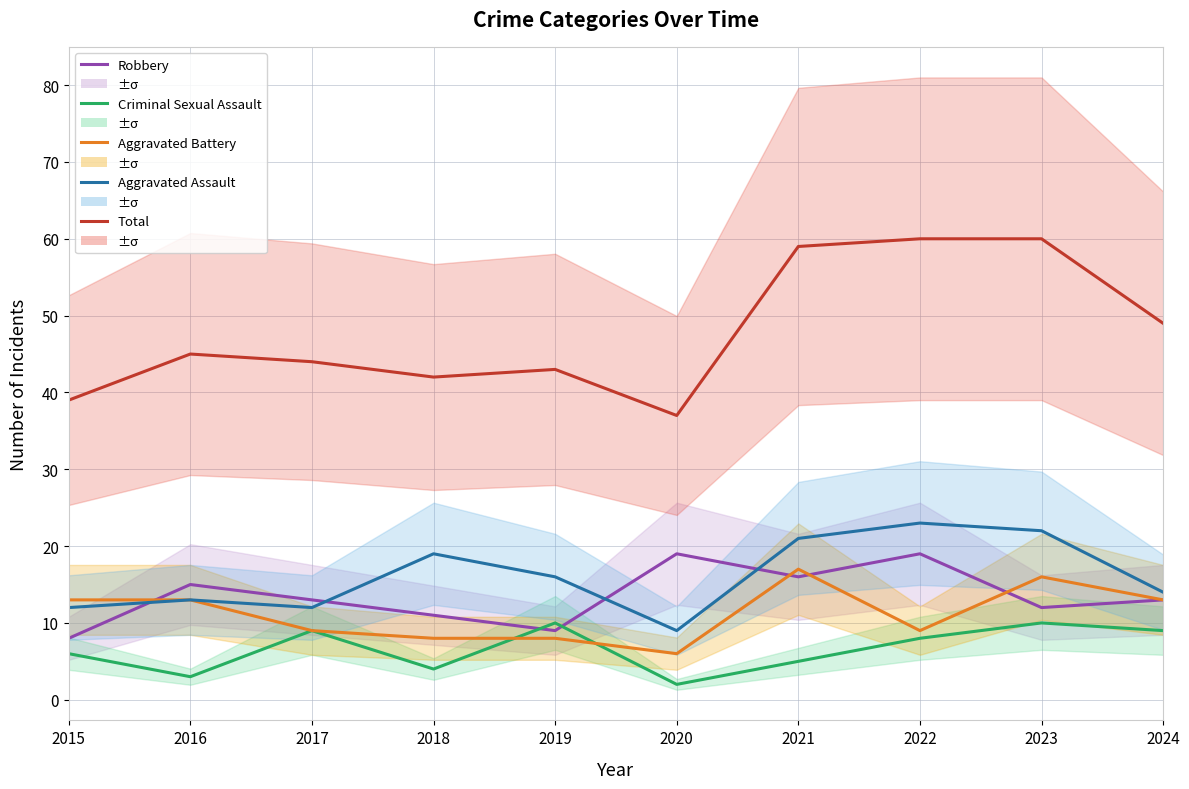

The Total series shows 45 at 2016. True or false?

True